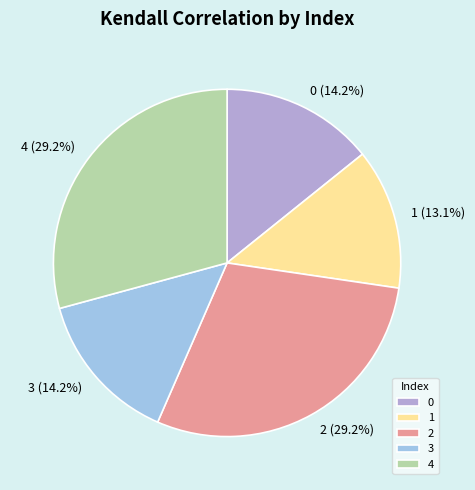

To the nearest percent, what is the average slice percentage?

20%